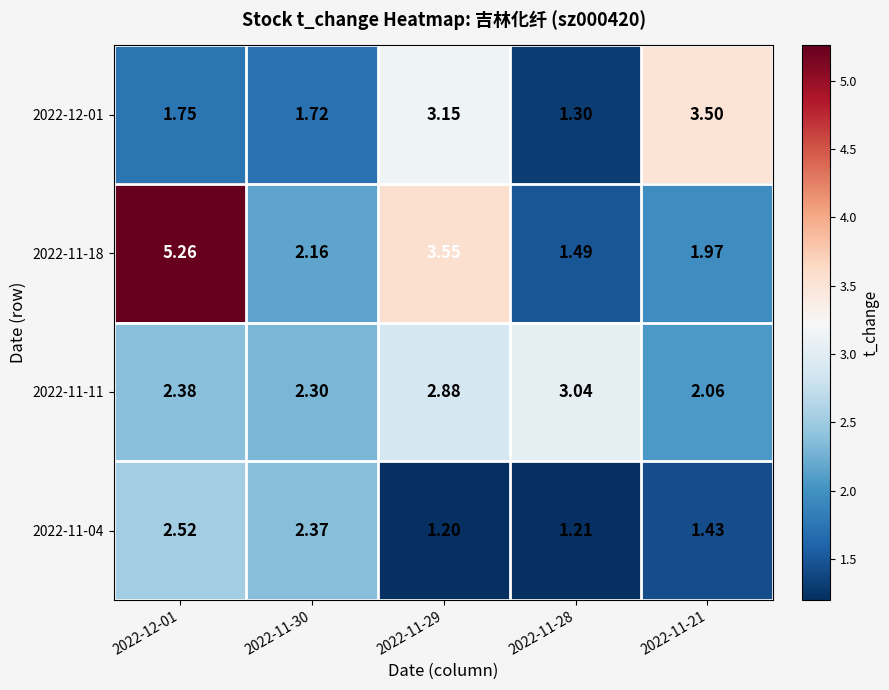

Between 2022-11-29 and 2022-11-21, which series saw the biggest shift?

2022-11-18